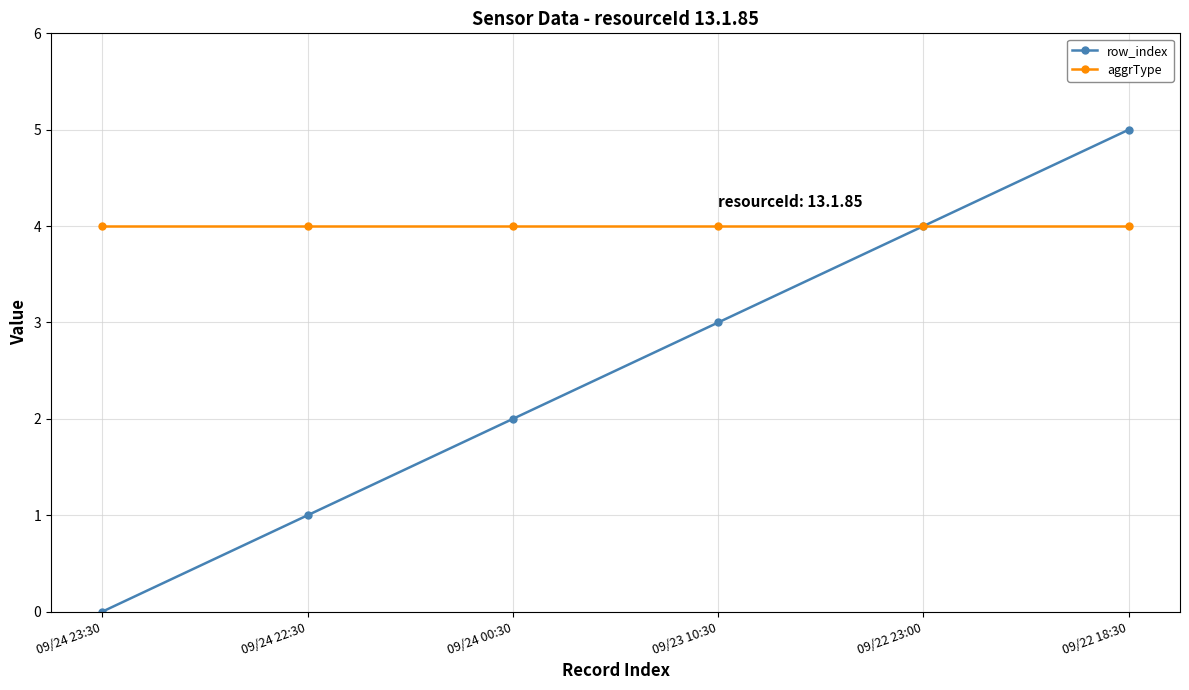

Is it true that aggrType equals 7 at 09/24 00:30?

False